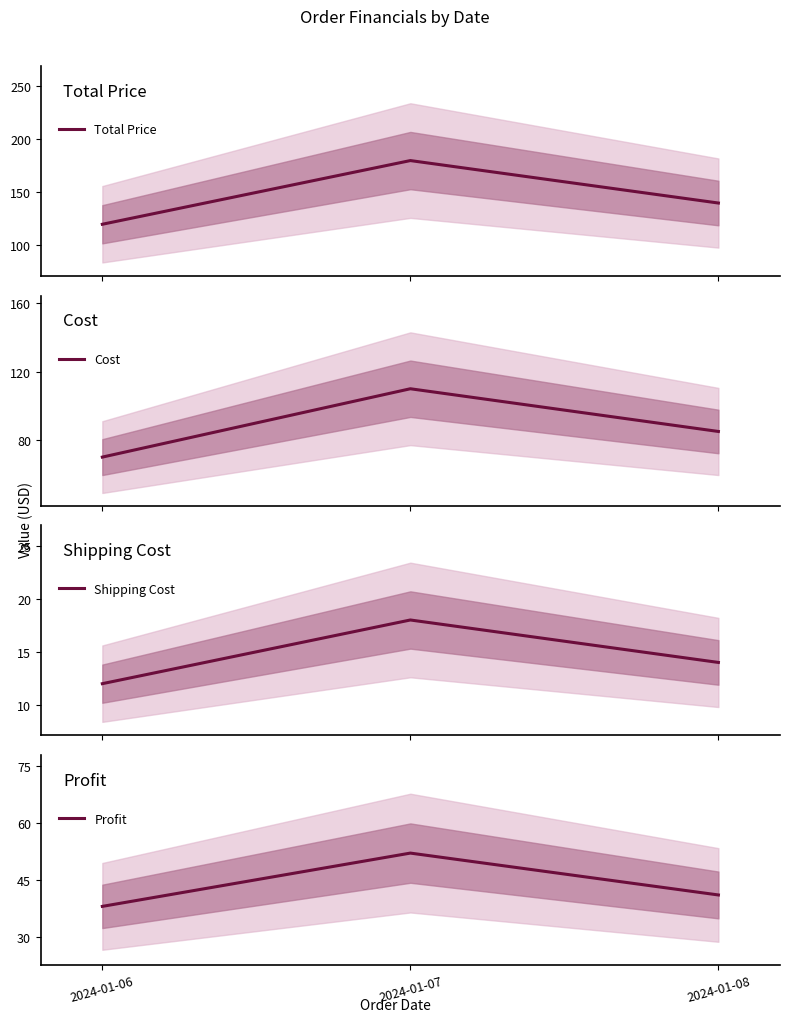

List the series in order of their peak value, highest first.

Total Price, Cost, Profit, Shipping Cost